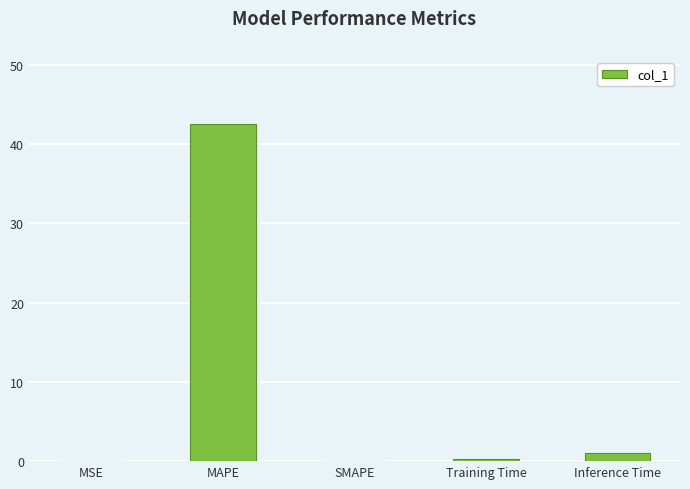

What is the sum of all values?

43.7